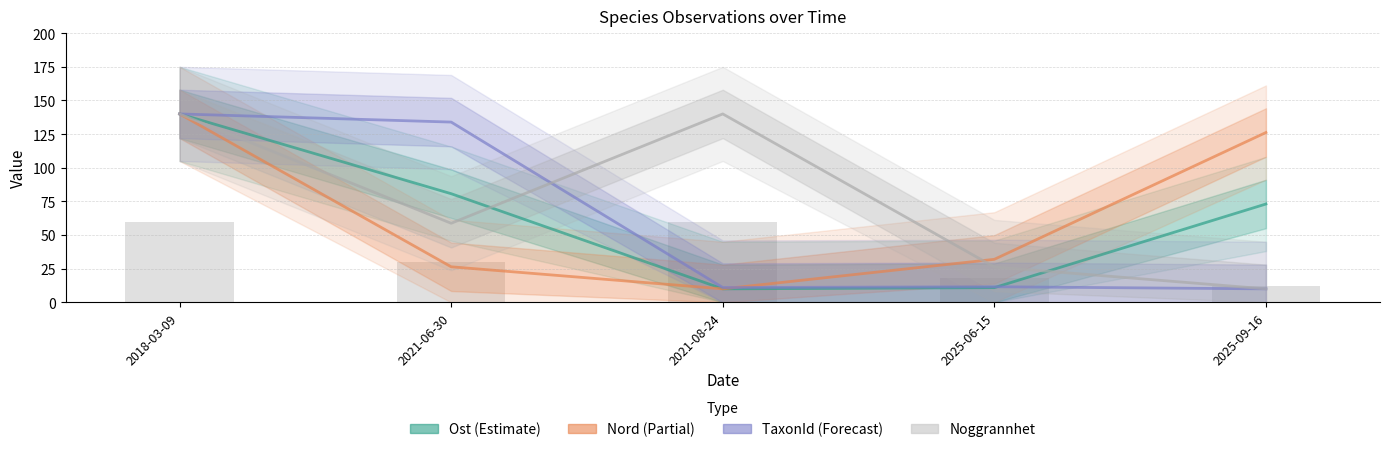

The value of Noggrannhet at 2021-06-30 is 58.8. True or false?

True